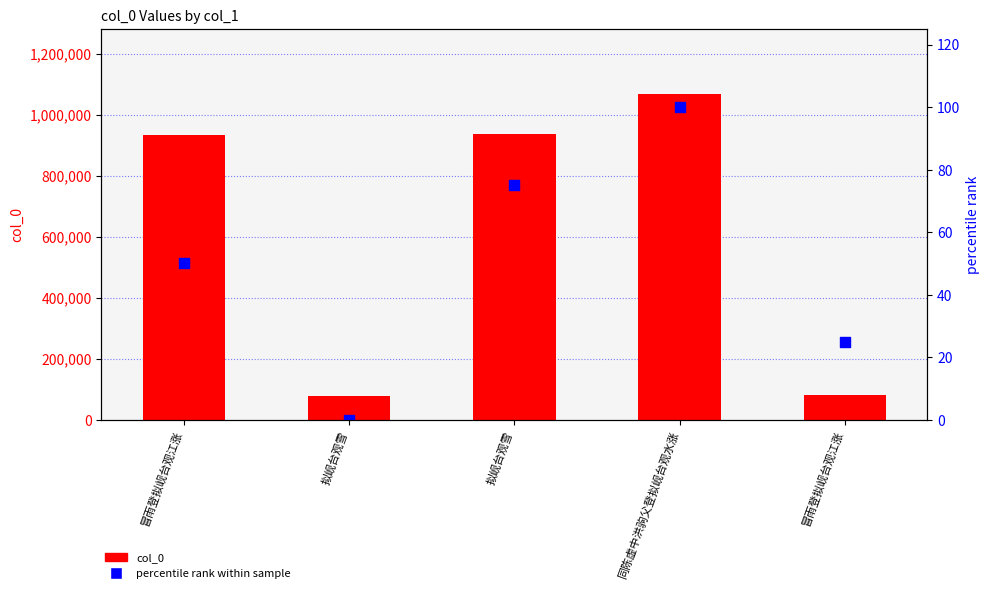

Which series has the largest Y range (max minus min)?

col_0